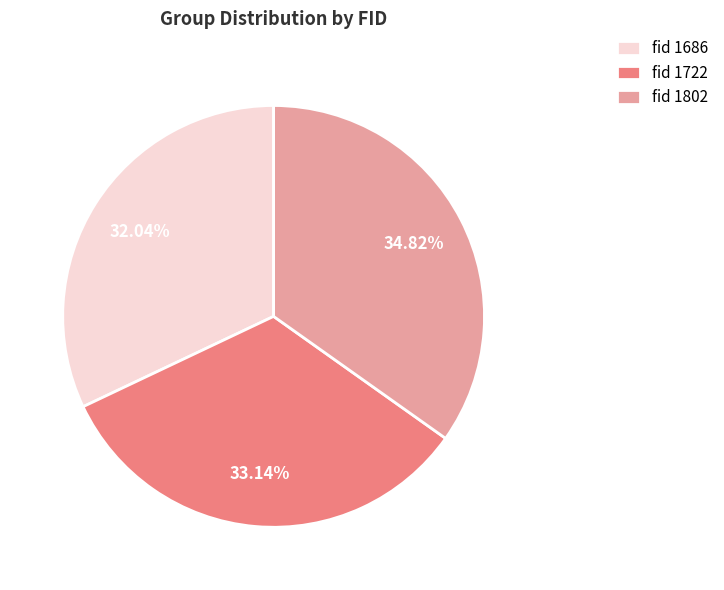

Is there any slice that represents more than half of the pie?

No